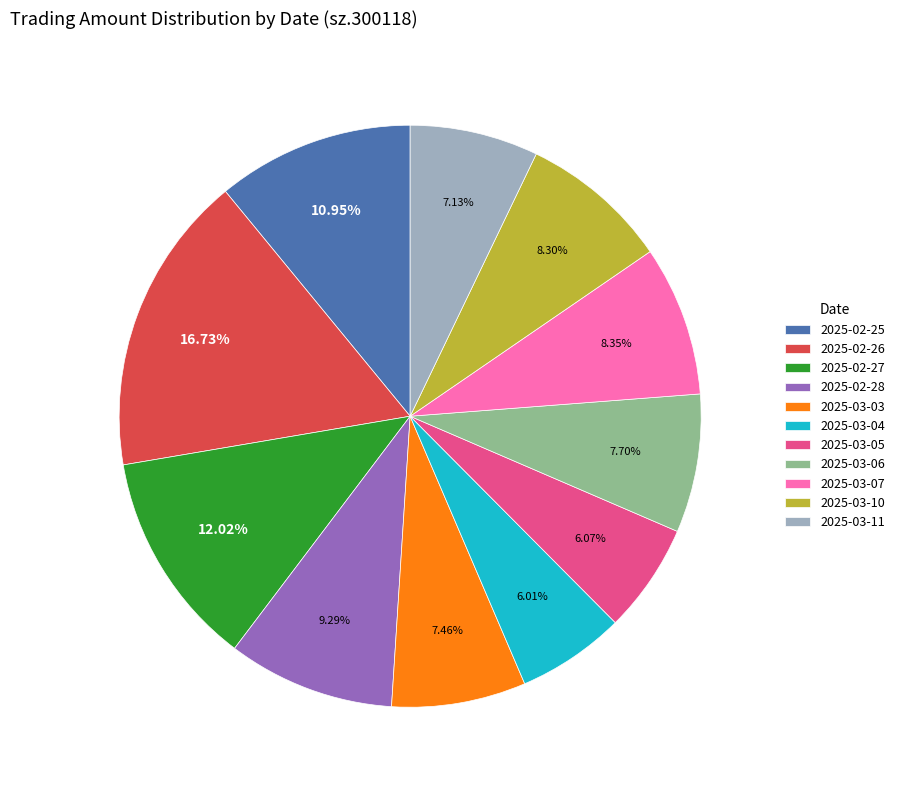

True or false: 2025-02-25 accounts for 18% of the total.

False